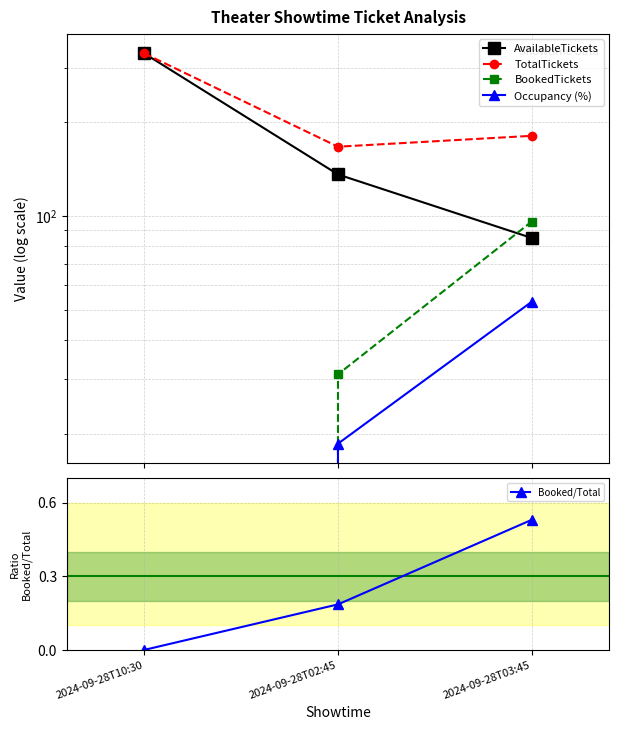

What is the sum of all AvailableTickets values?

554.0